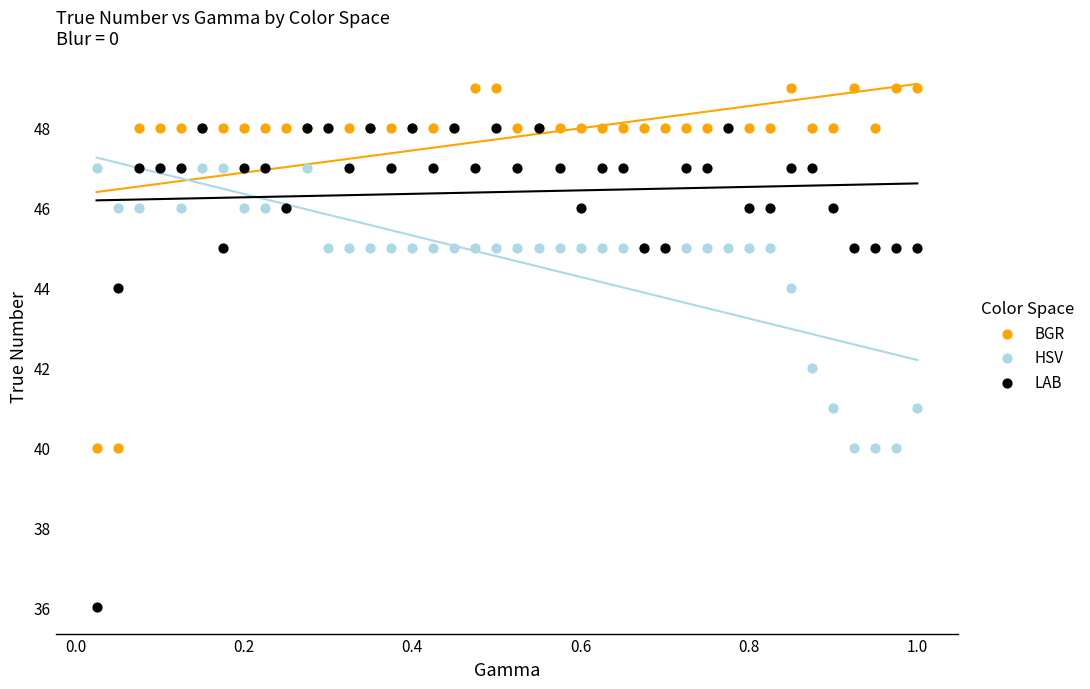

What are all the series names shown in the legend?

BGR, HSV, LAB